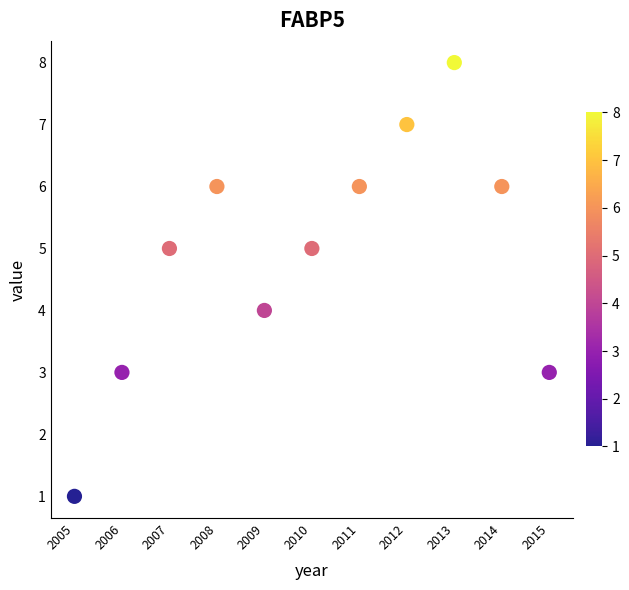

What is the range of X values (max minus min)?

10